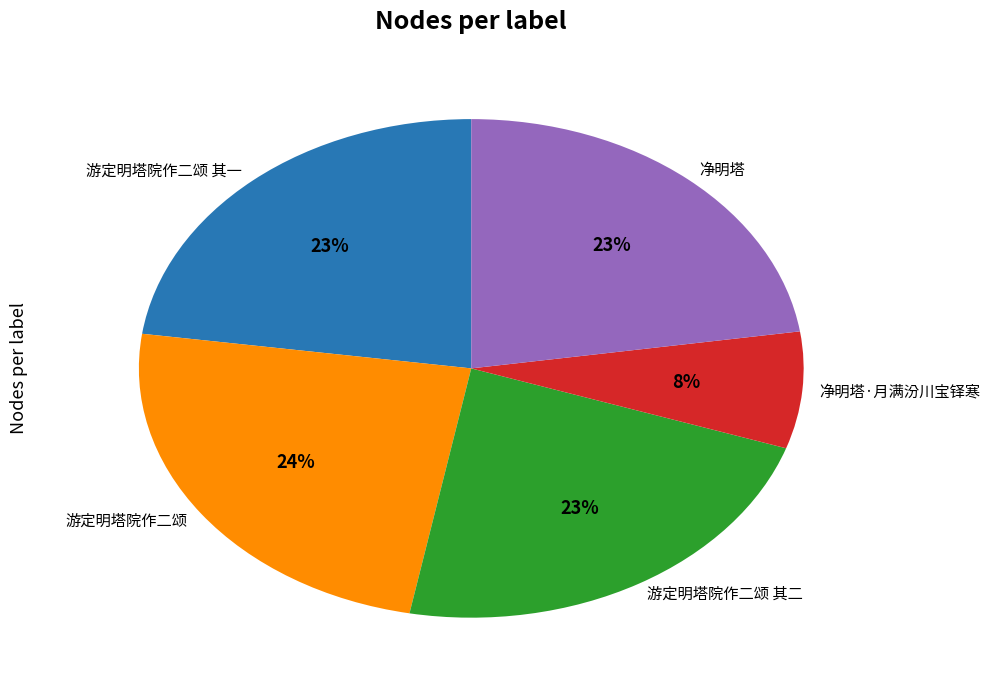

Which category has the biggest portion of the pie?

游定明塔院作二颂